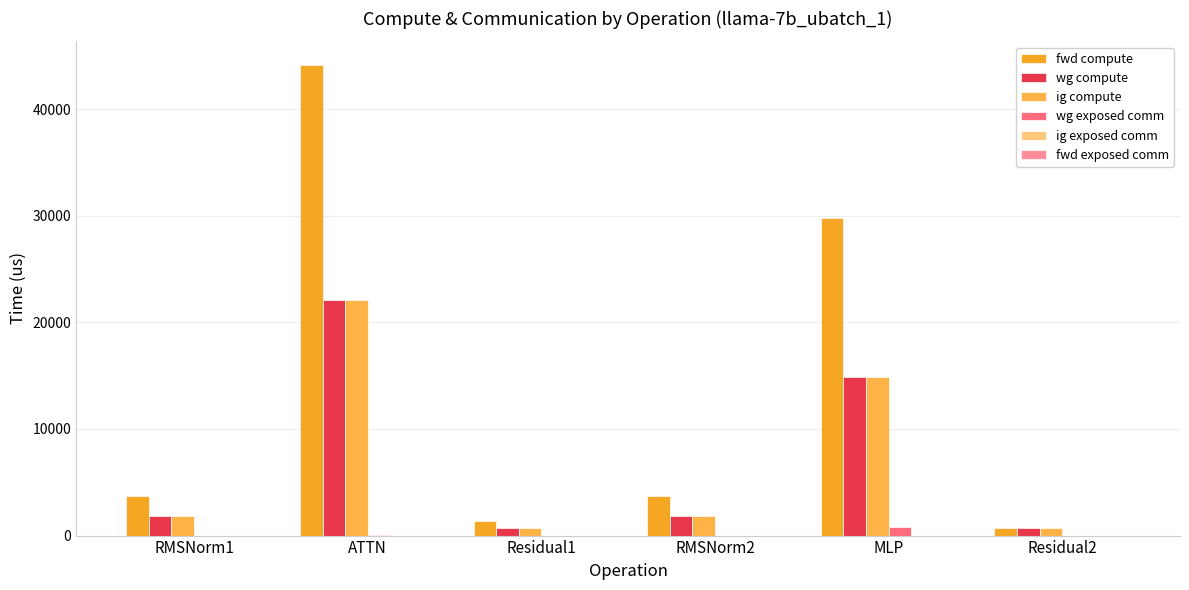

Count the number of data series in this chart.

4